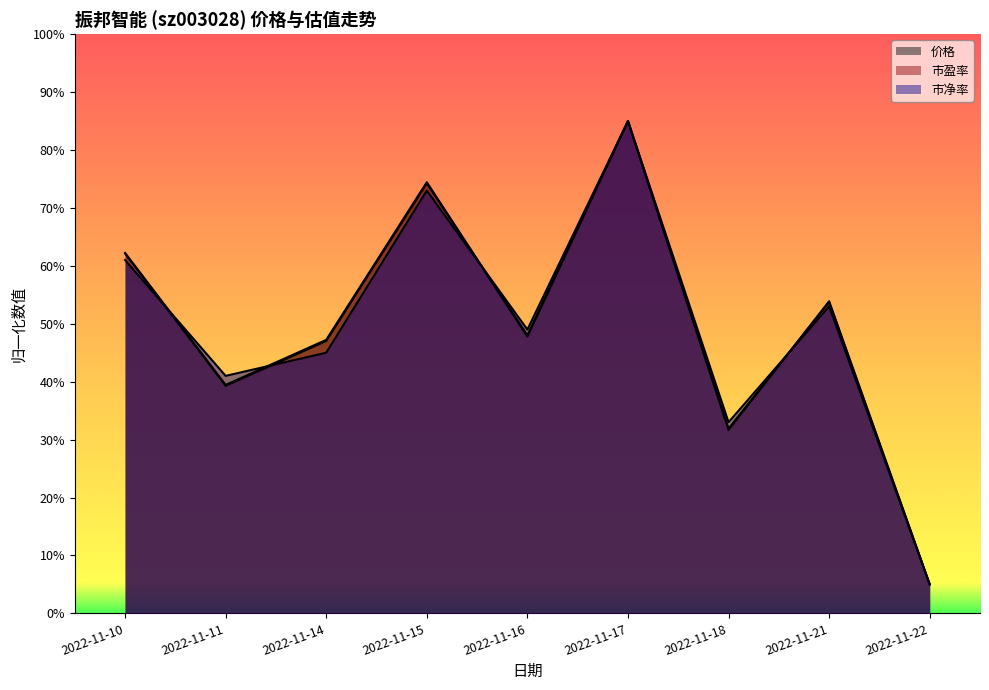

What is the total value across all series at 2022-11-15?

2.2